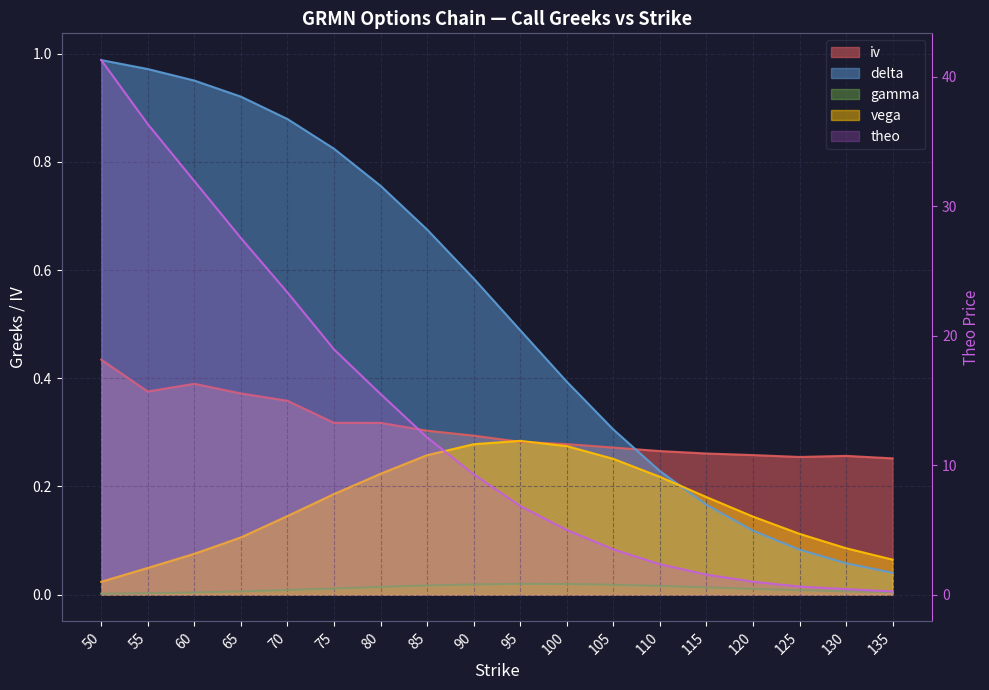

What are all the series names shown in the legend?

iv, delta, gamma, vega, theo